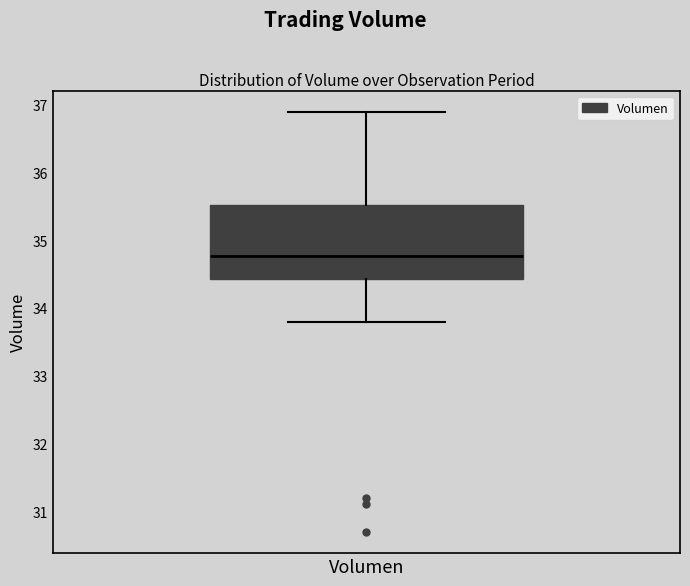

Transcribe this box plot: give where the median line is, the range the box spans, and where the two whiskers end, as read against the y-axis. The values are not printed on the chart, so give them approximately, as read against the axis.

median 34.8, box 34.4 to 35.5, whiskers 33.8 to 36.9